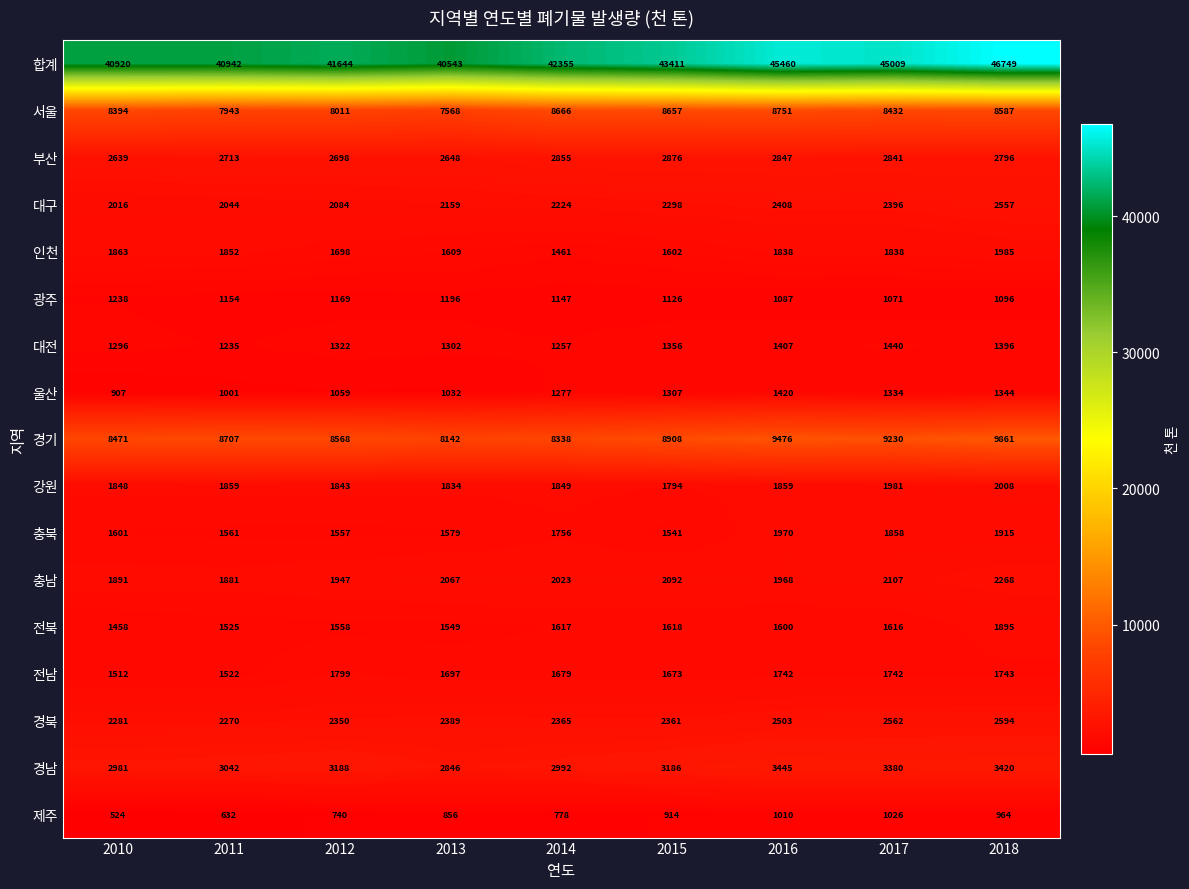

What is the total value across all series at 2010?

81840